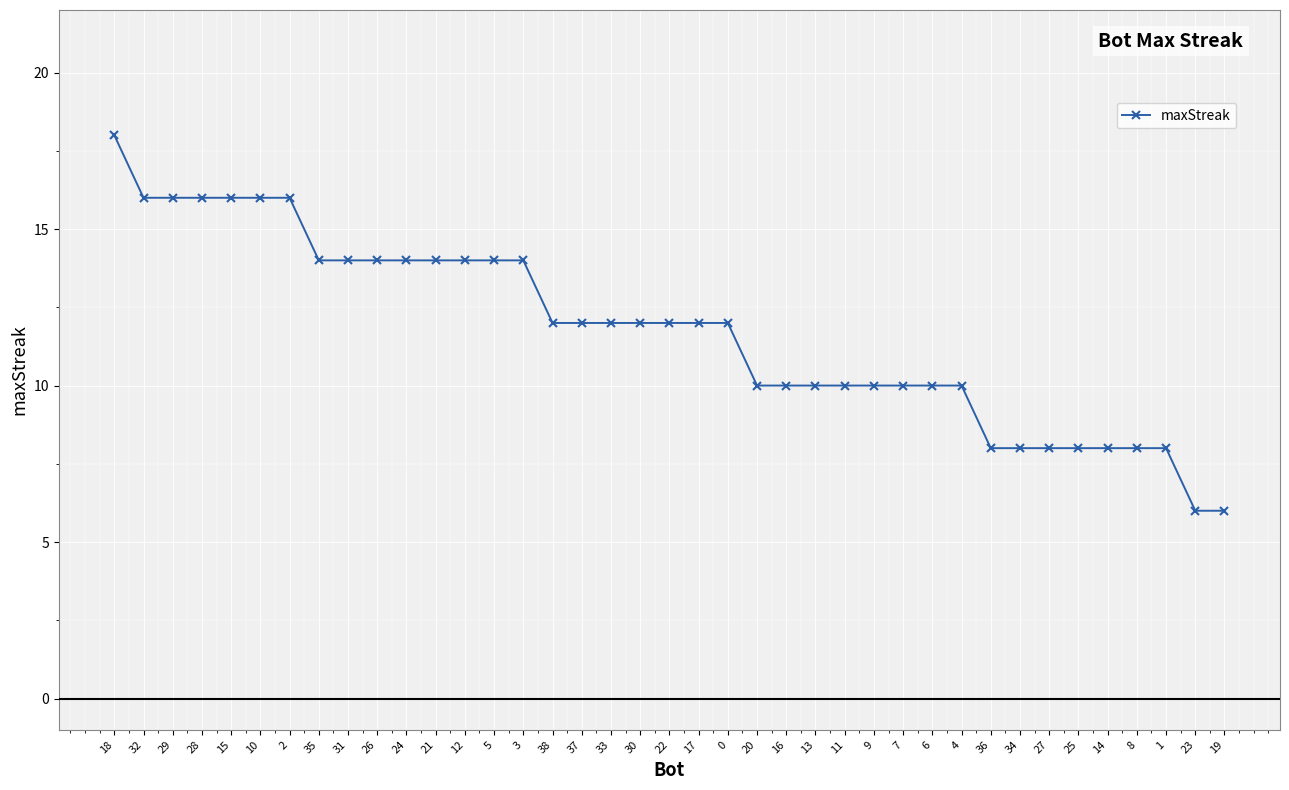

What is the approximate value at 38, to the nearest 5?

10